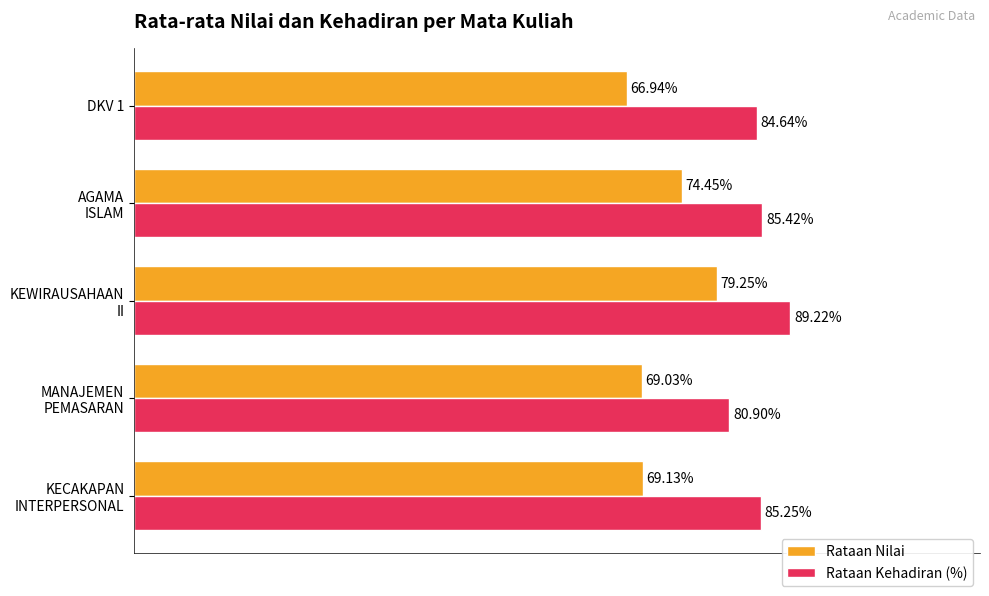

Which series has the largest total across all categories?

Rataan Kehadiran (%)